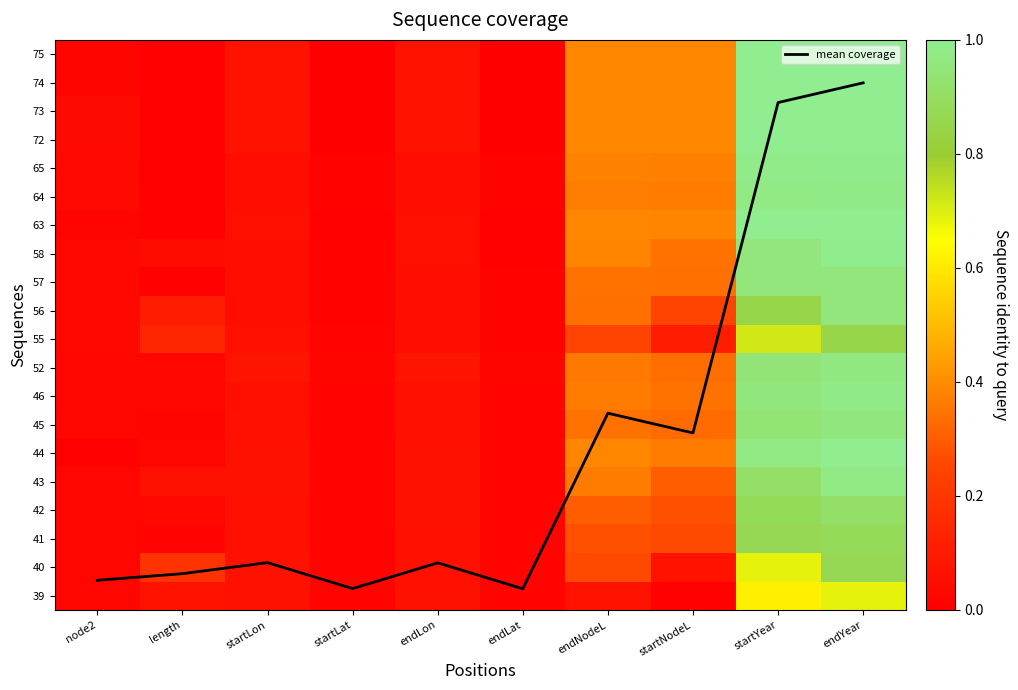

Count the number of data series in this chart.

21